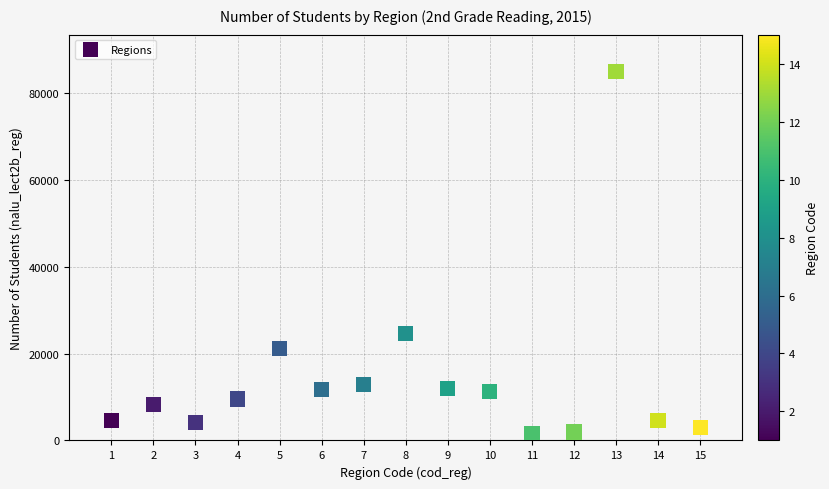

What Y value in the scatter plot is closest to 43203?

24594